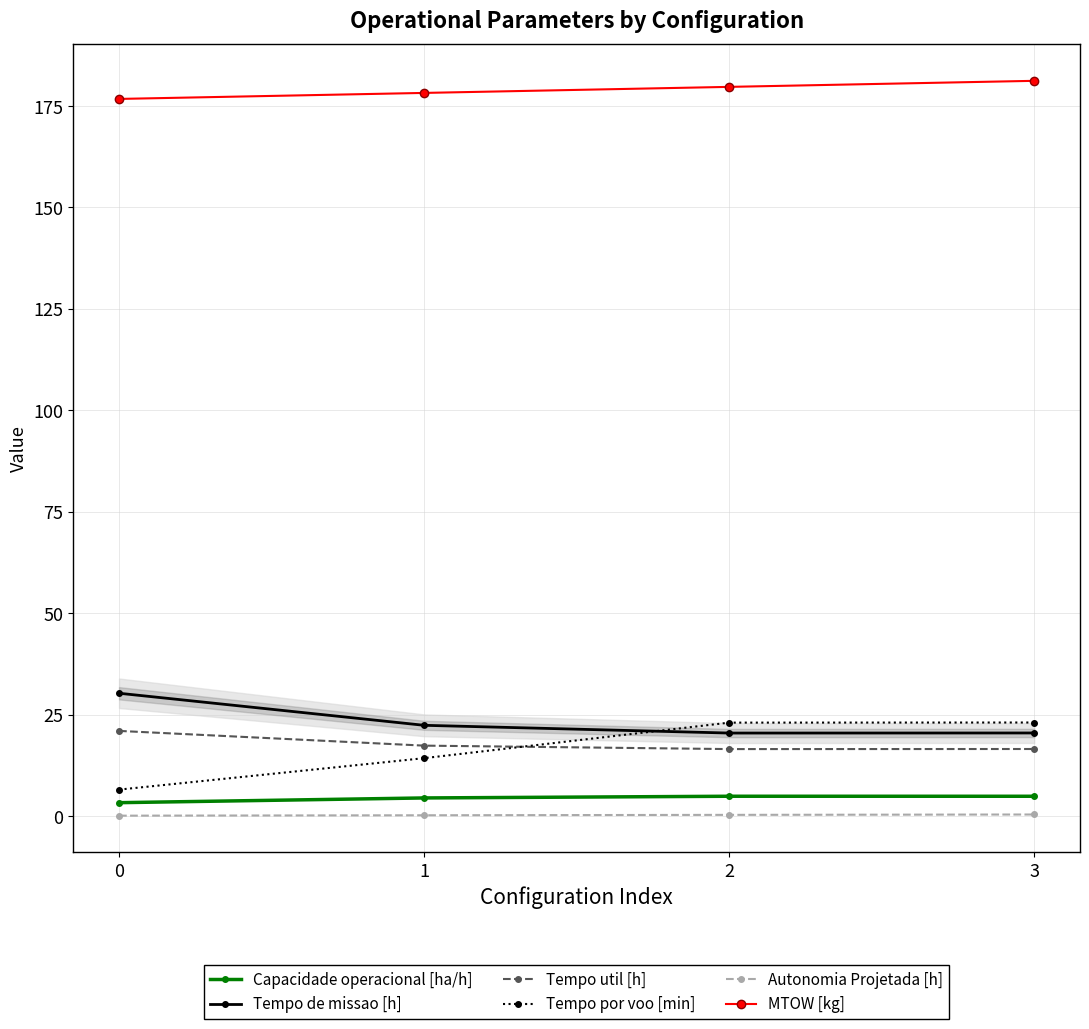

At which label does Capacidade operacional [ha/h] first exceed 4?

1